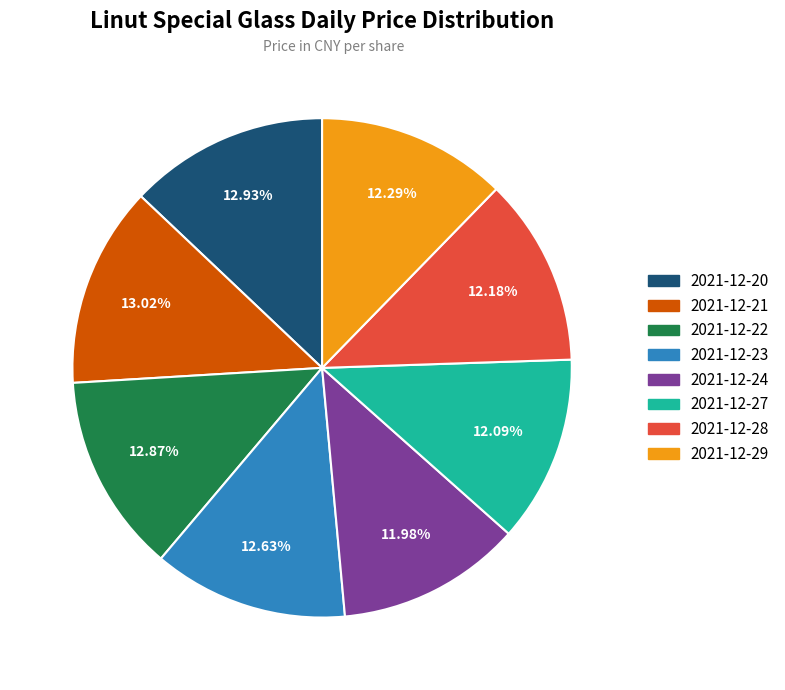

Is 2021-12-23 the majority of the pie?

No